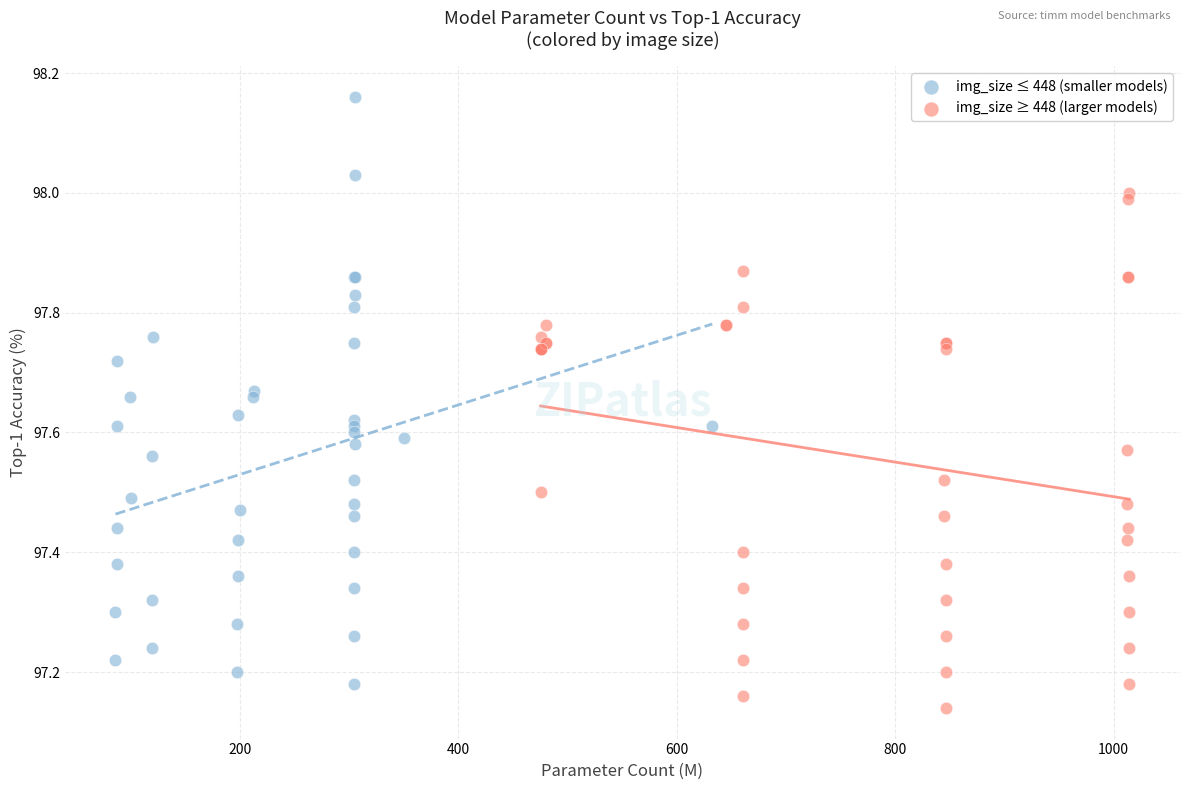

Which series has the widest spread of Y values?

img_size ≤ 448 (smaller models)